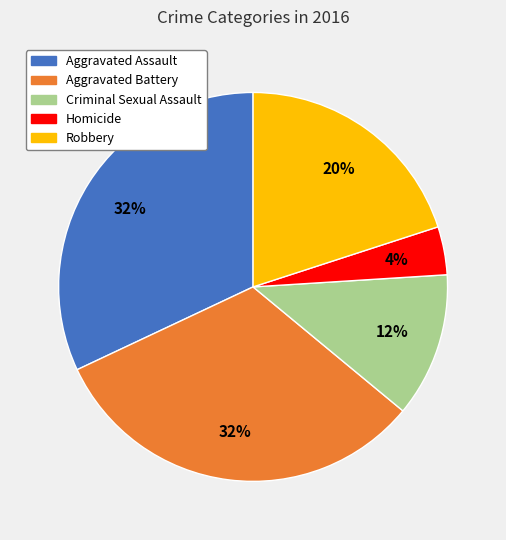

What is the ratio of the value at Robbery to the value at Aggravated Battery?

0.6